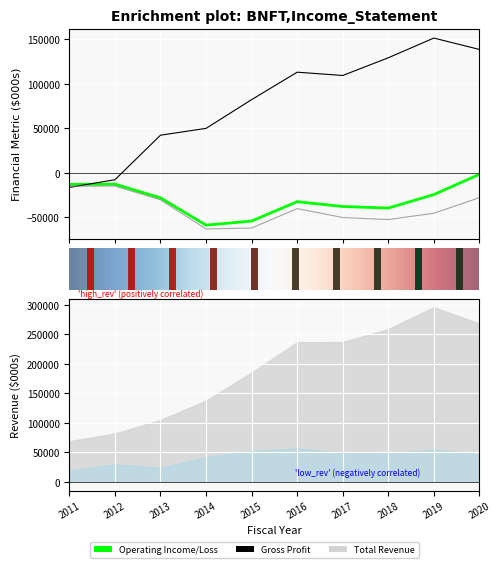

At which label does Total Revenue reach its minimum?

2011